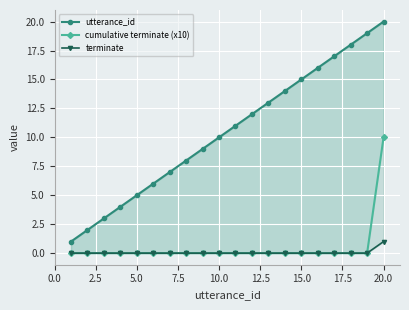

Is it true that cumulative terminate (x10) equals -6 at 18?

False